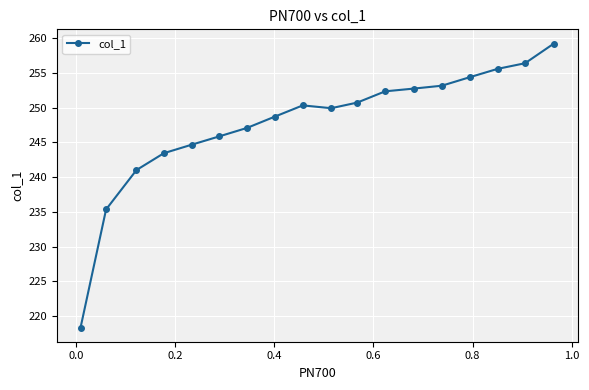

Is this an area chart (filled region under the line)?

No